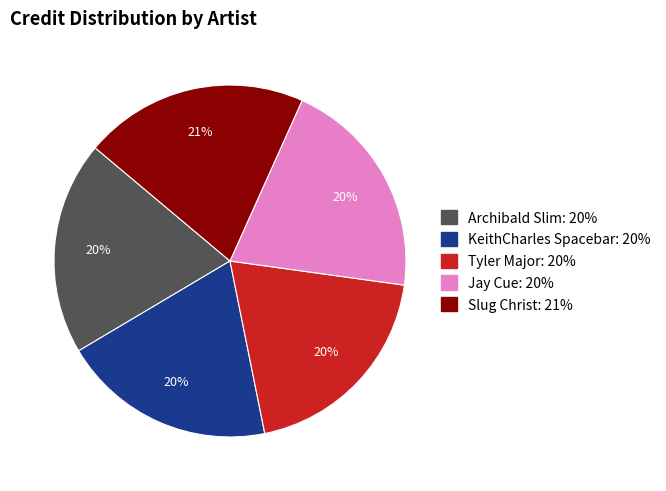

Combined, do Slug Christ and Archibald Slim account for over 50%?

No